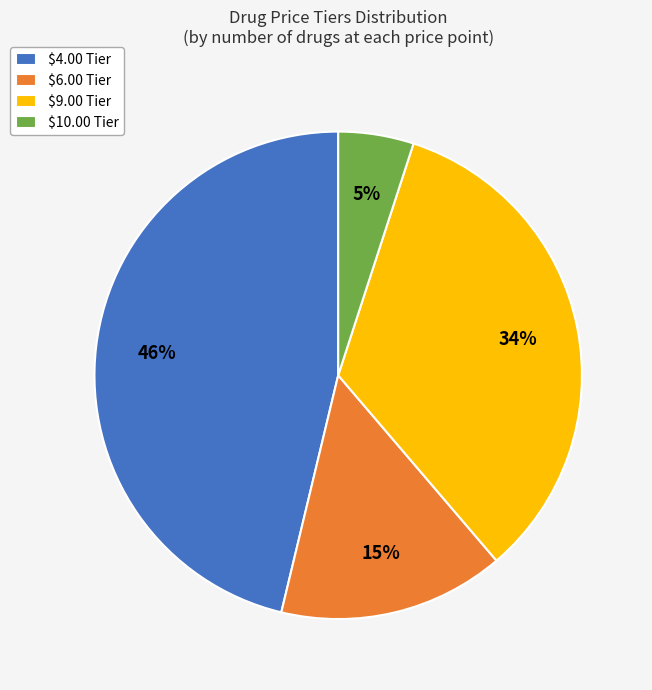

The $6.00 Tier slice represents 15% of the pie. True or false?

True